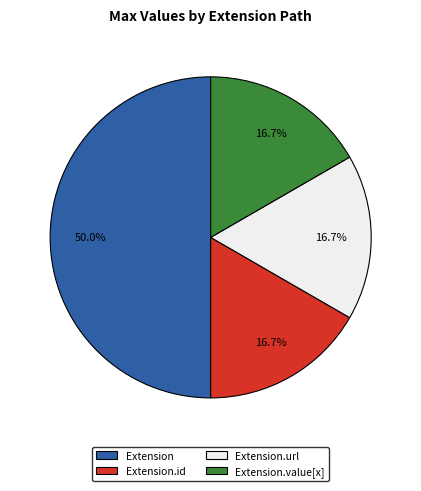

What portion of the pie excludes Extension.value[x]?

83.3%